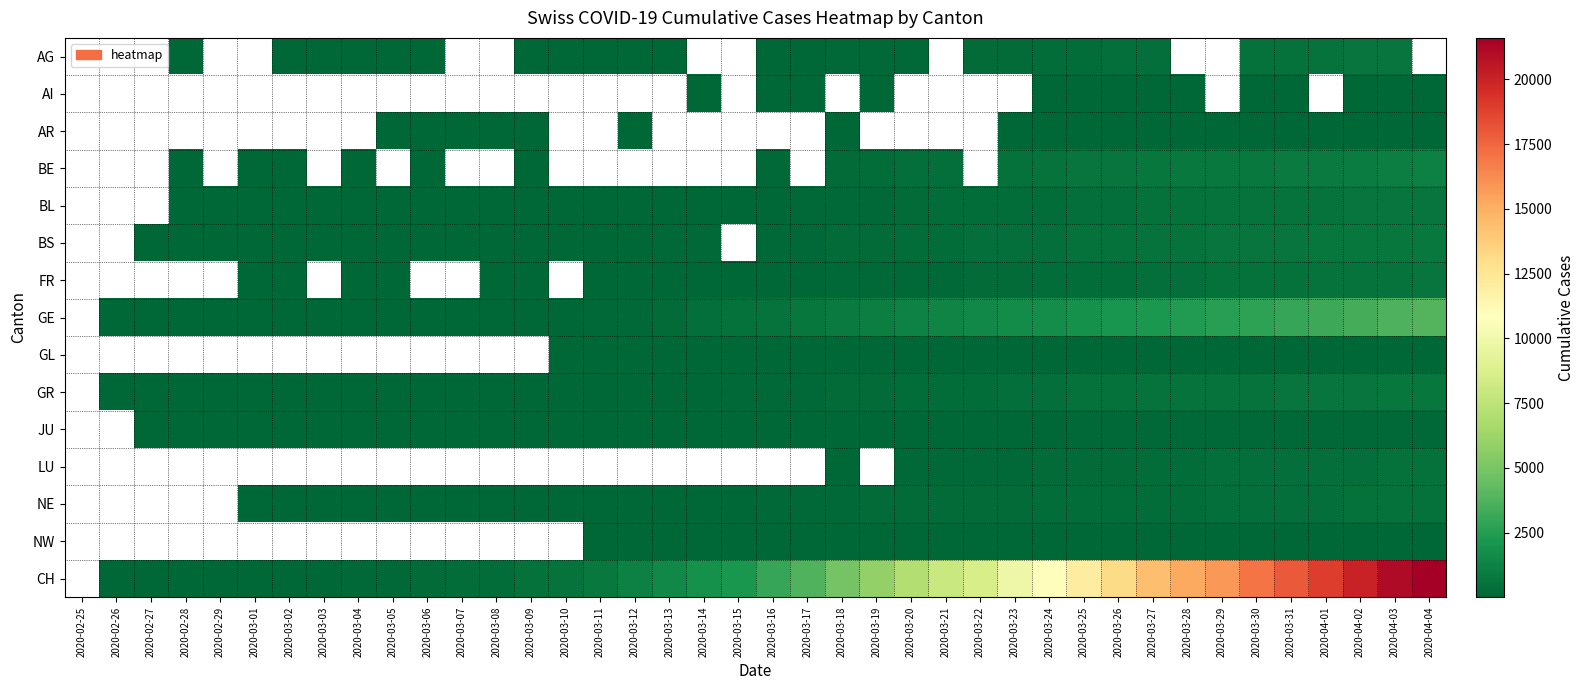

Is it true that AG equals 266.0 at 2020-03-24?

True